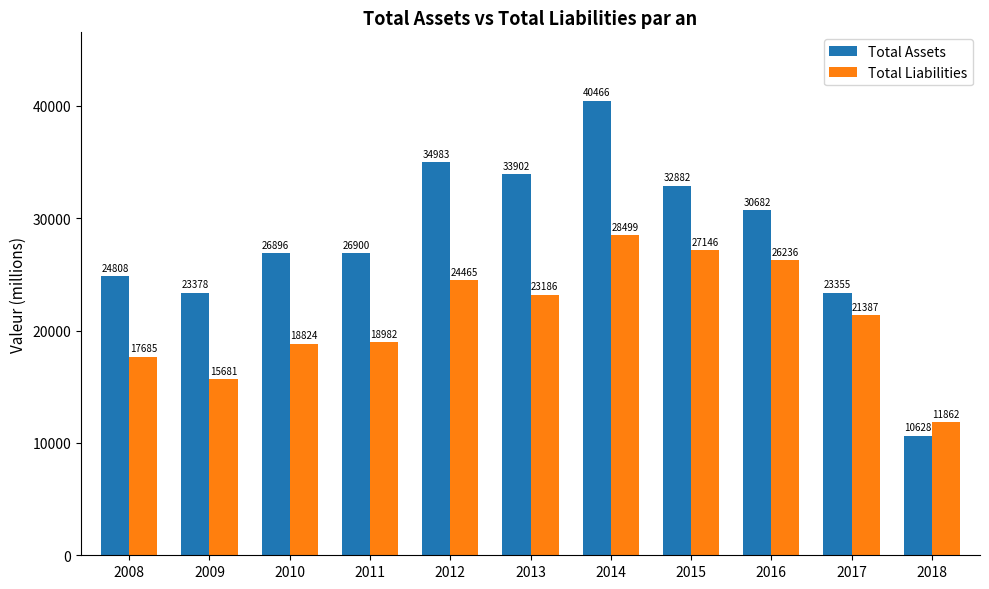

How many groups of bars are there?

11